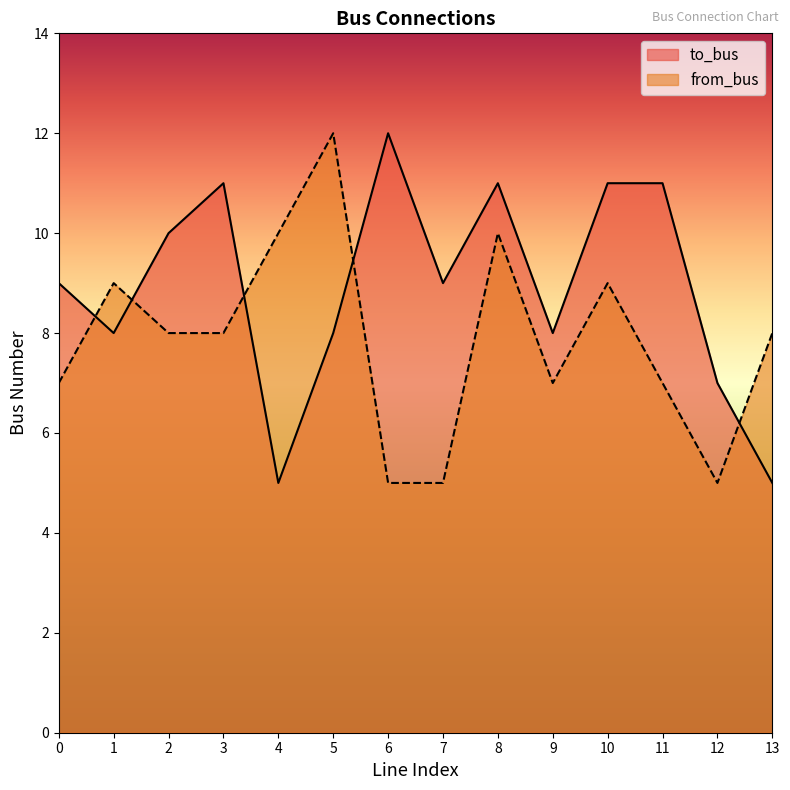

True or false: from_bus and to_bus intersect in this chart.

True